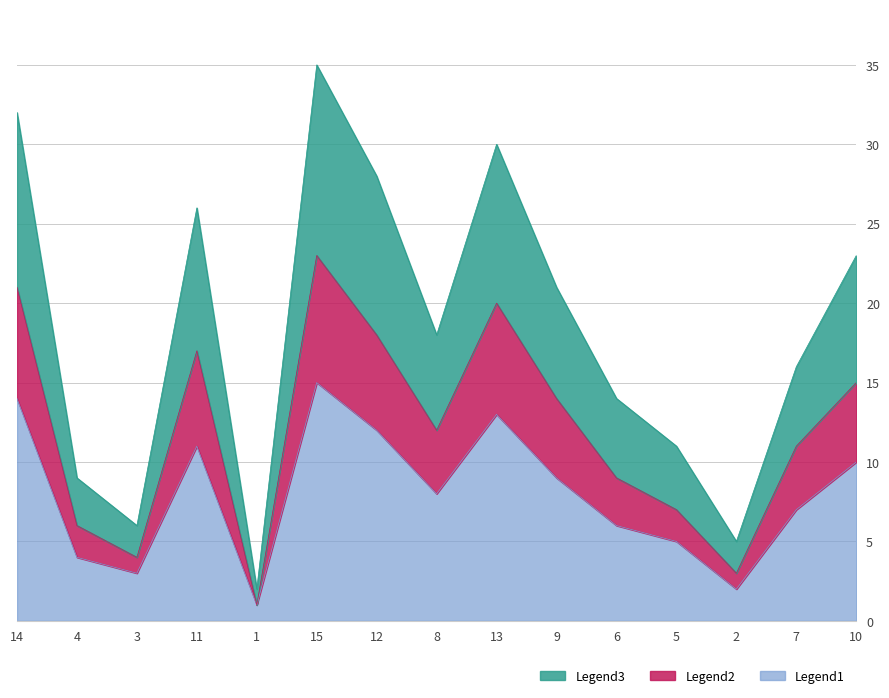

At which category does Legend3 reach its first local valley?

3